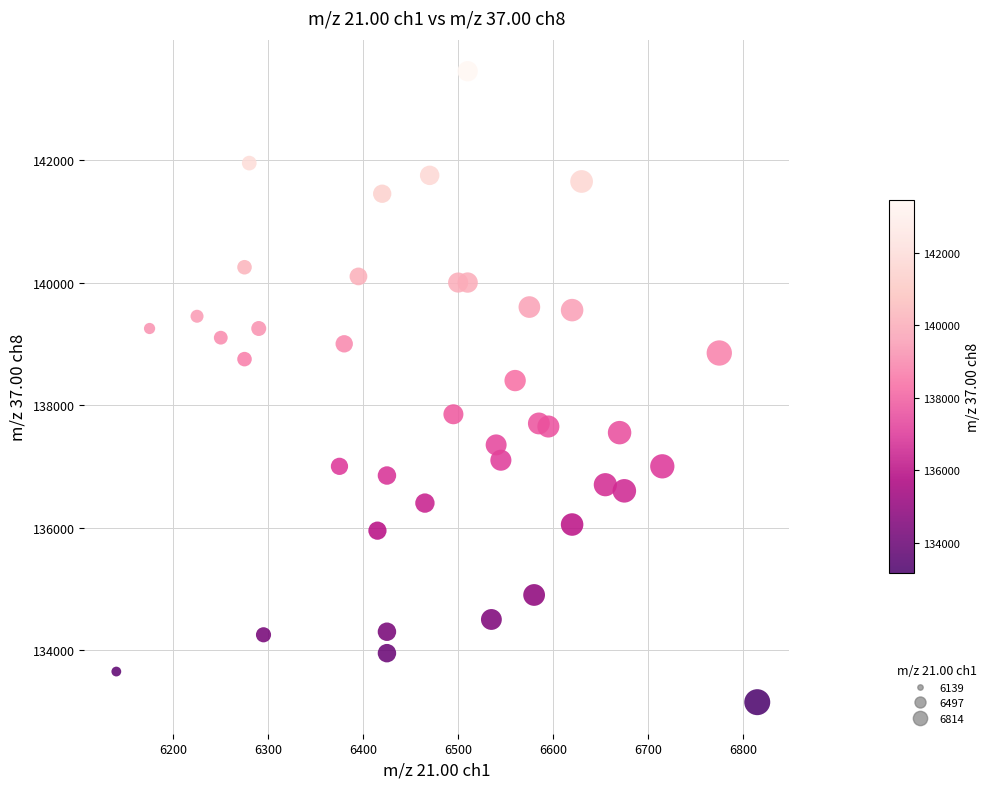

What is the range of X values (max minus min)?

675.0